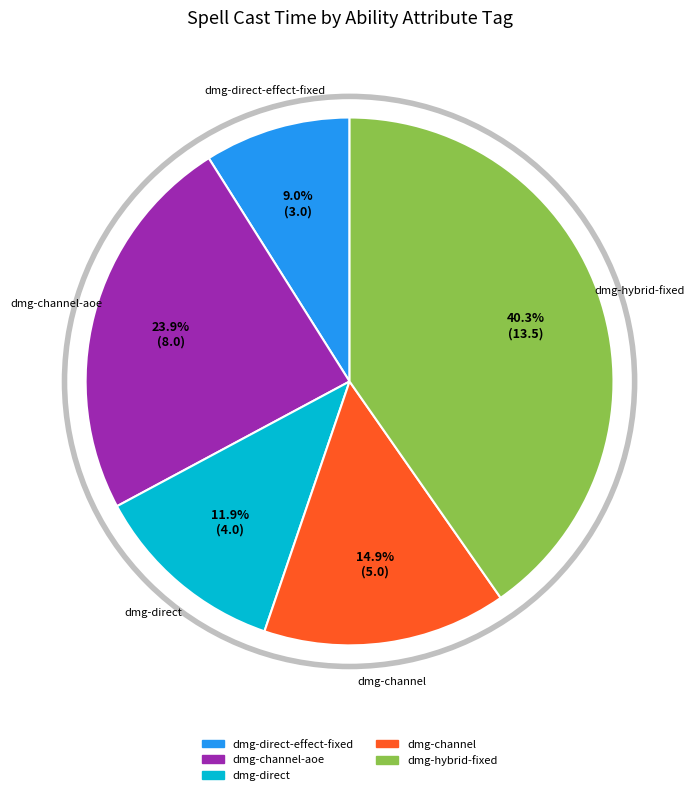

Is there a majority slice in this chart?

No